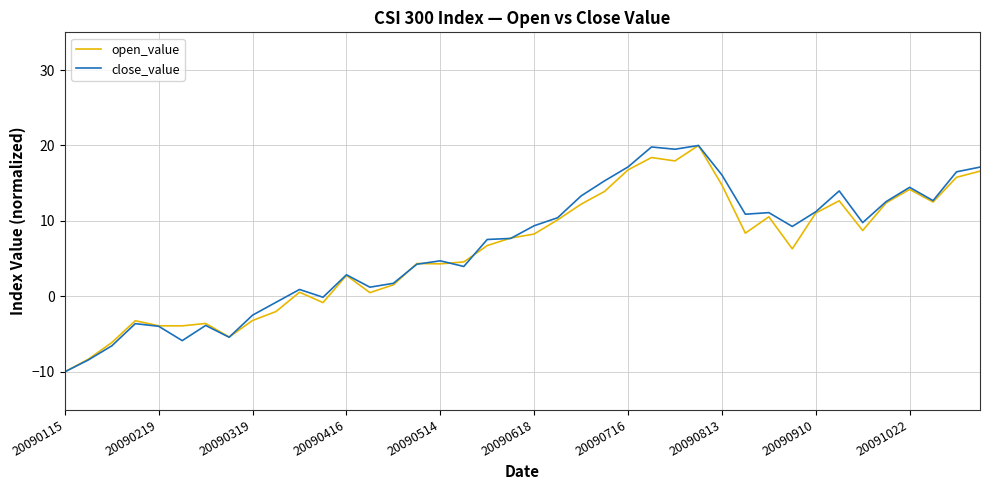

What is the highest value of the close_value series?

20.0